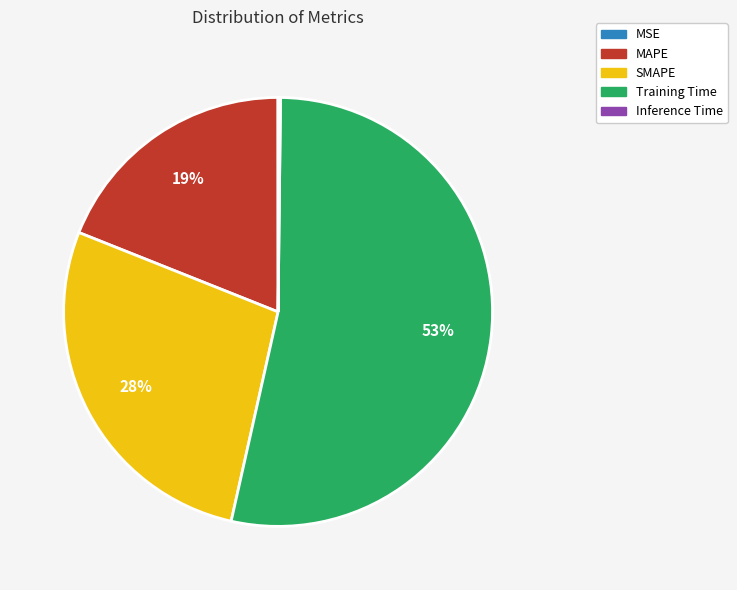

Which slice represents more than half of the pie?

Training Time